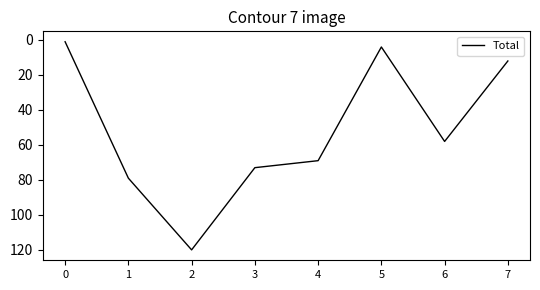

Where is the first local minimum?

5